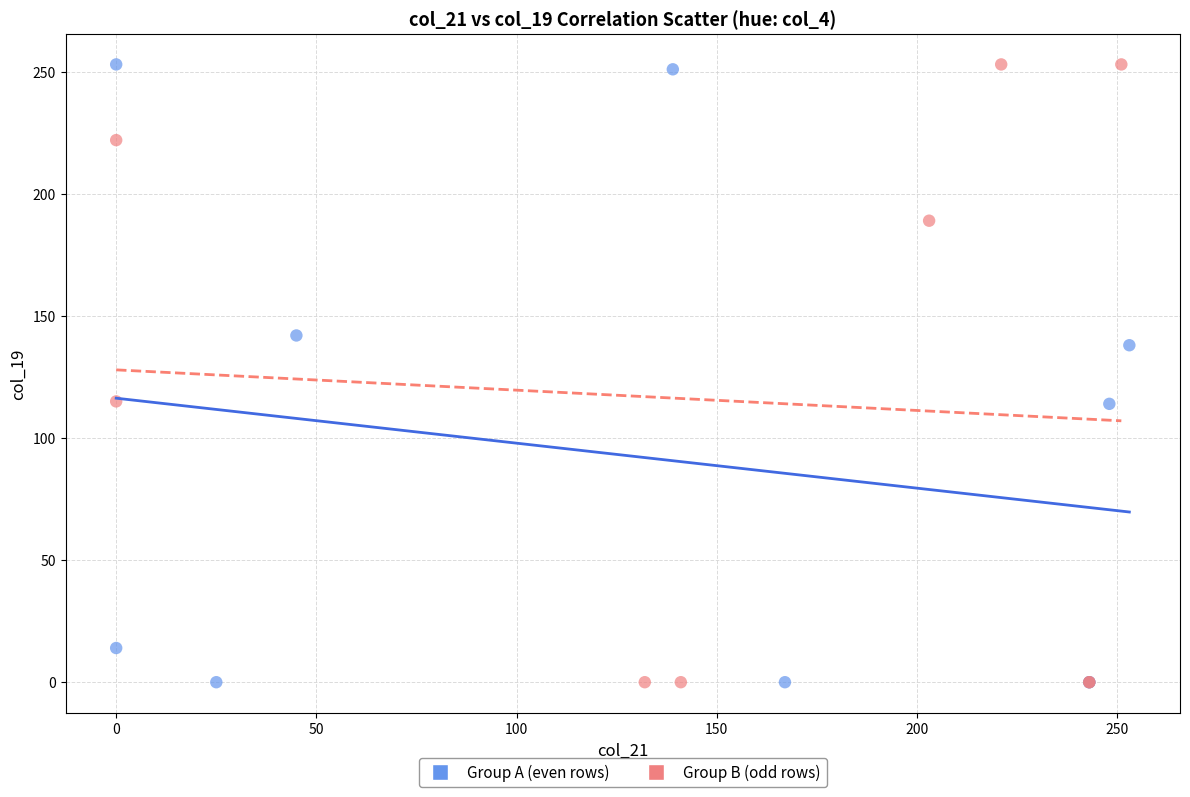

What are all the series names shown in the legend?

Group A (even rows), Group B (odd rows)